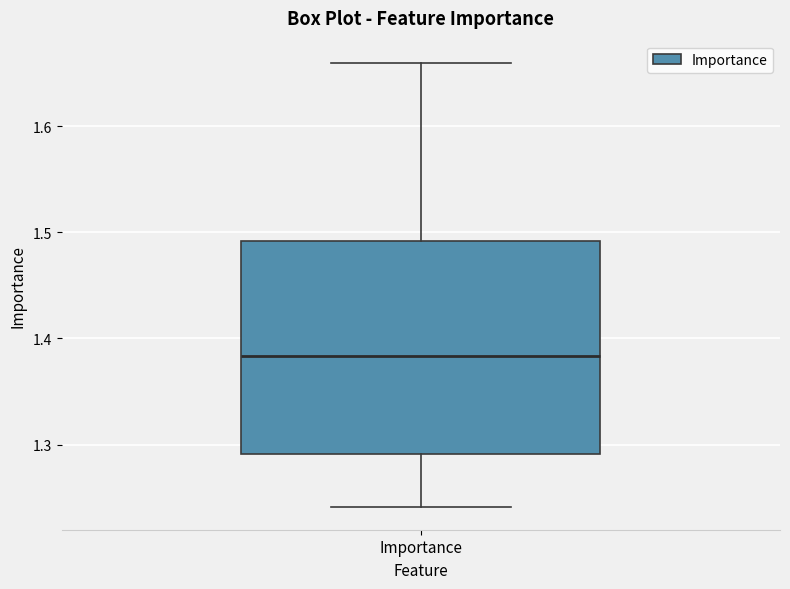

Transcribe this box plot: give where the median line is, the range the box spans, and where the two whiskers end, as read against the y-axis. The values are not printed on the chart, so give them approximately, as read against the axis.

median 1.38, box 1.29 to 1.49, whiskers 1.24 to 1.66